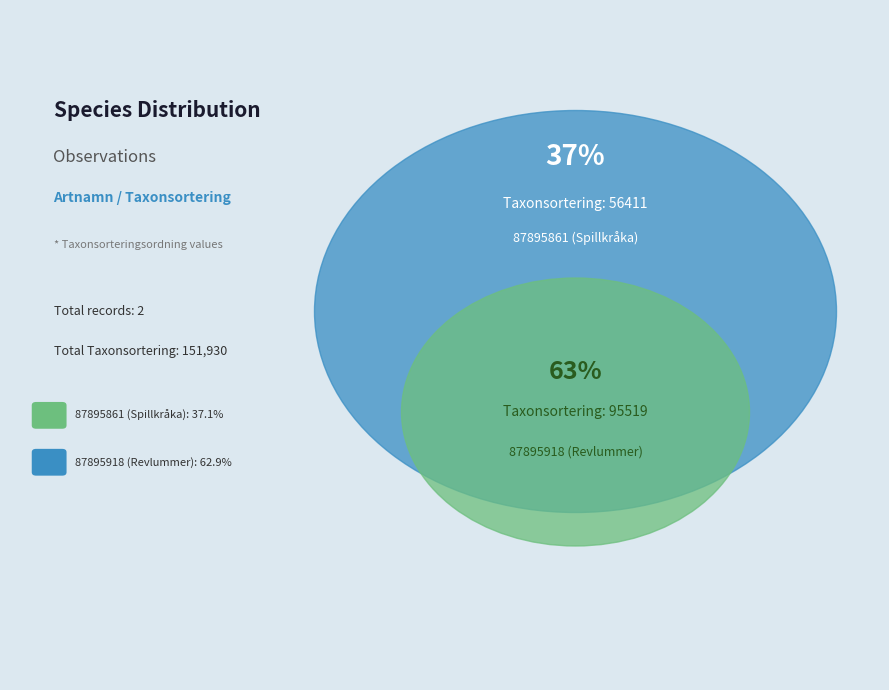

Do 87895861 (Spillkråka) and 87895918 (Revlummer) together represent more than half of the pie?

Yes